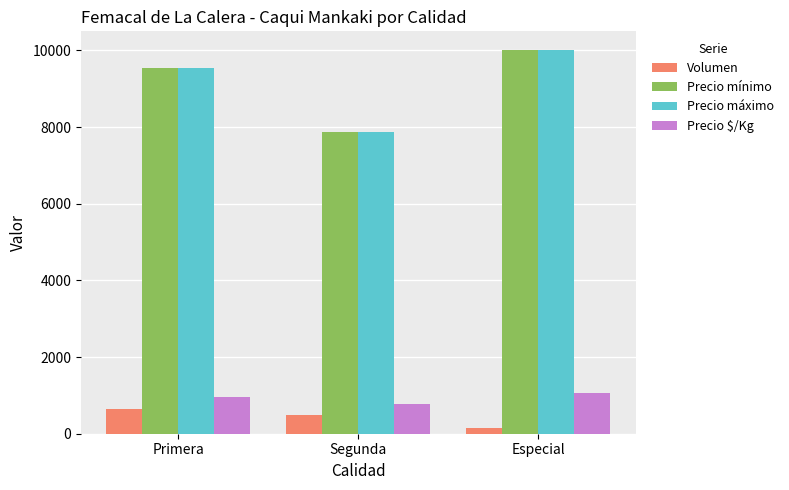

What is the difference between the second highest and minimum values in the Precio máximo series?

1658